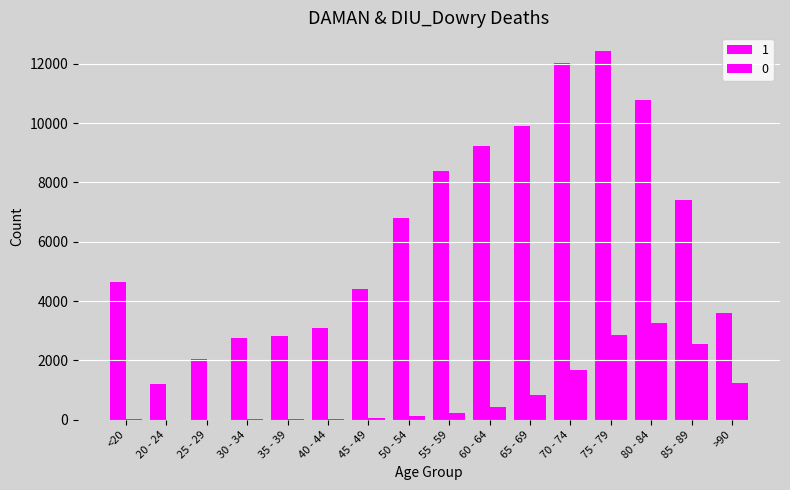

Read the 1 value at 70 - 74.

12018